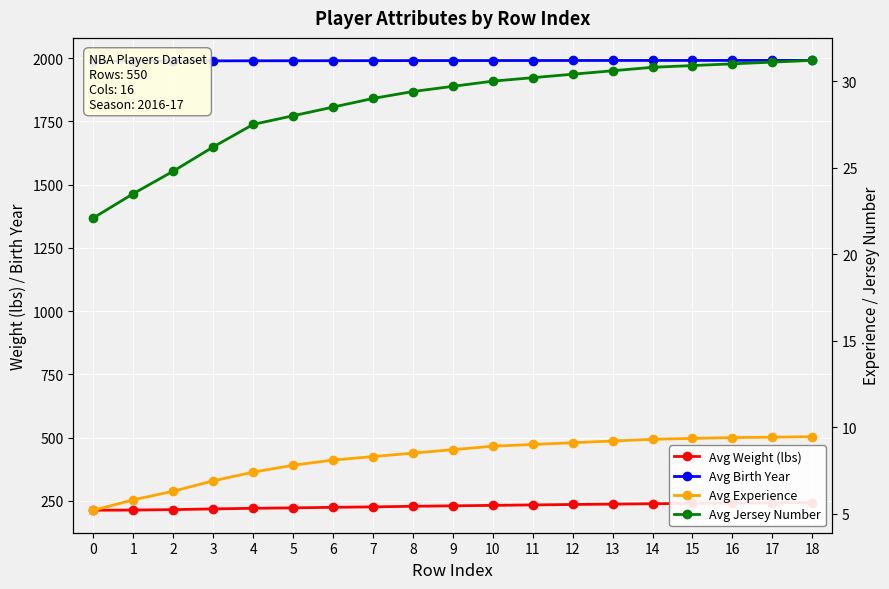

At which label is Avg Jersey Number closest to 26?

3